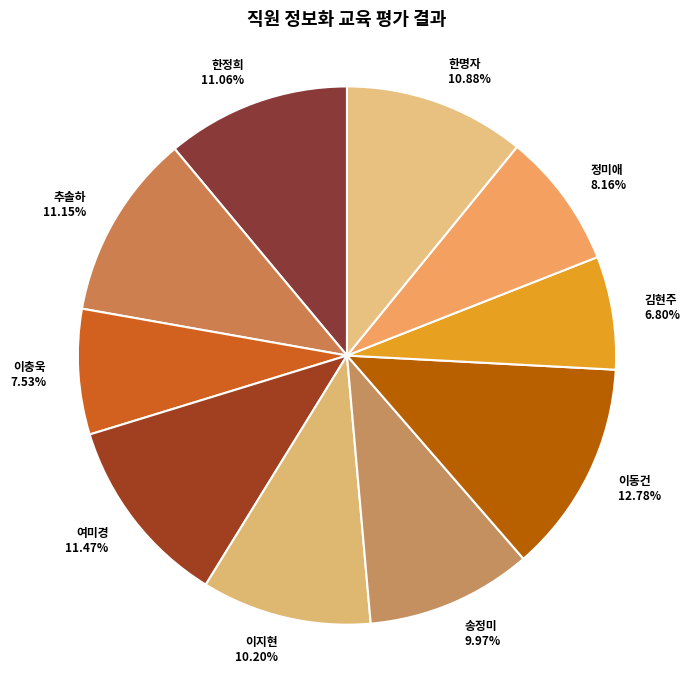

To the nearest percent, what portion does 이충욱 represent?

8%